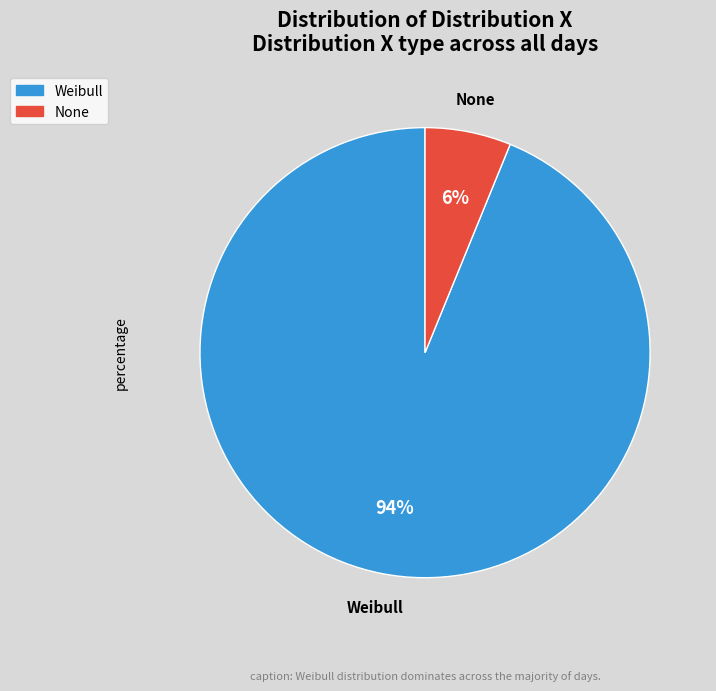

Is there any slice that represents more than half of the pie?

Yes